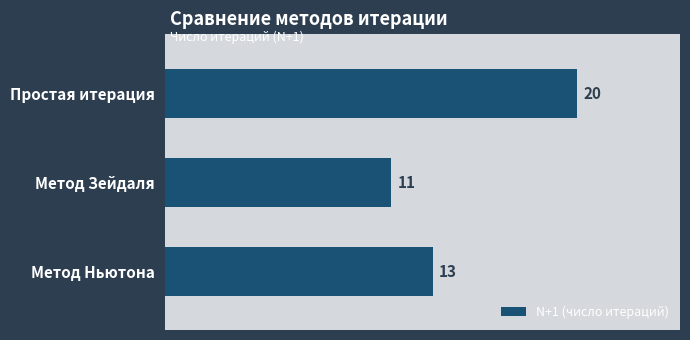

Count the number of categories in the chart.

3